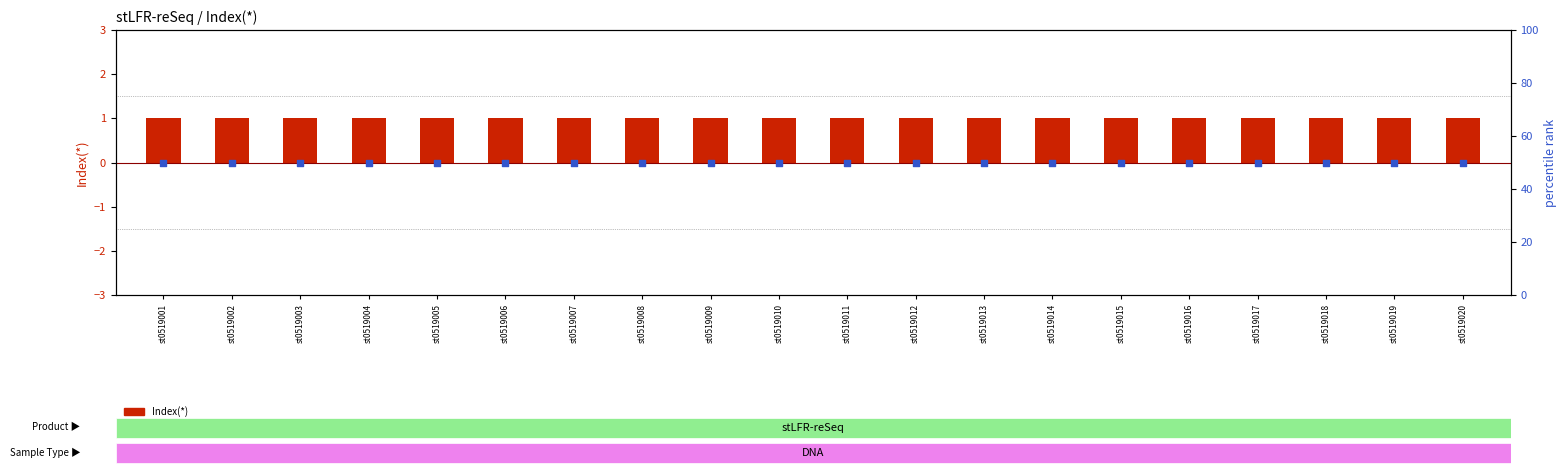

At which category is the sum across all series the highest?

st0519001